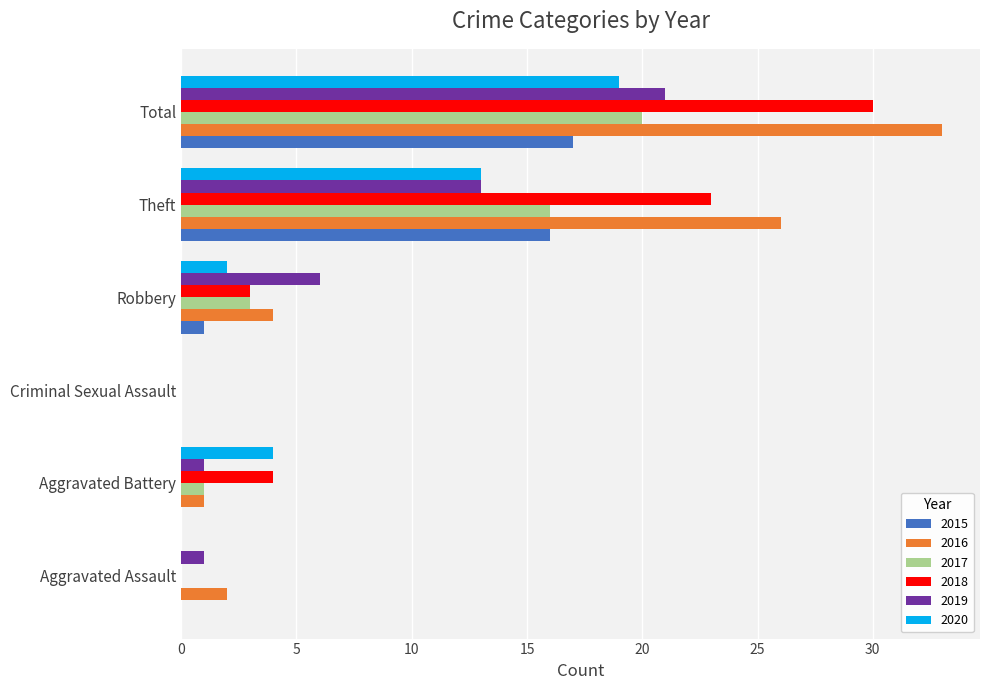

What are all the series names shown in the legend?

2015, 2016, 2017, 2018, 2019, 2020